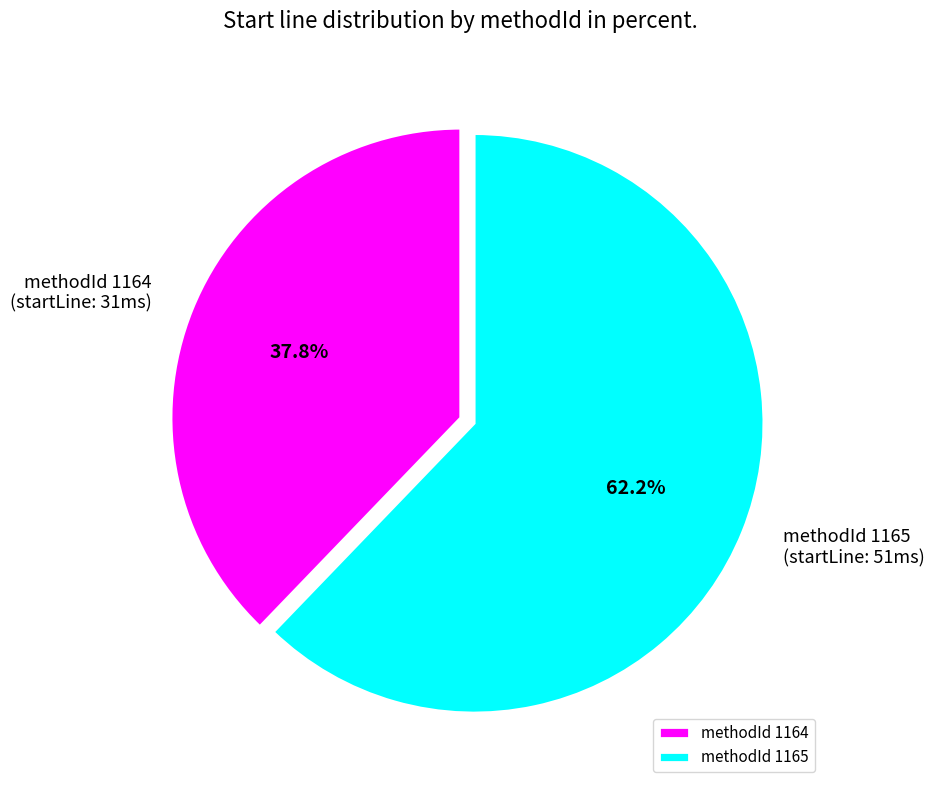

What is the total percentage of methodId 1165 and methodId 1164?

100.0%